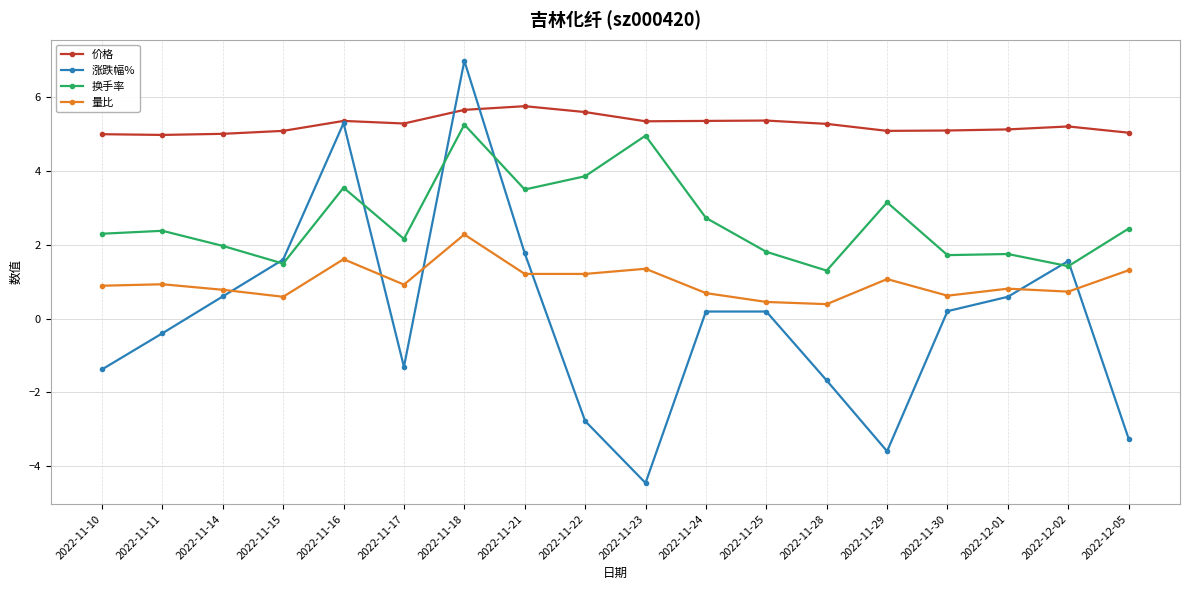

What is the difference between the maximum and minimum values in the 价格 series?

0.8